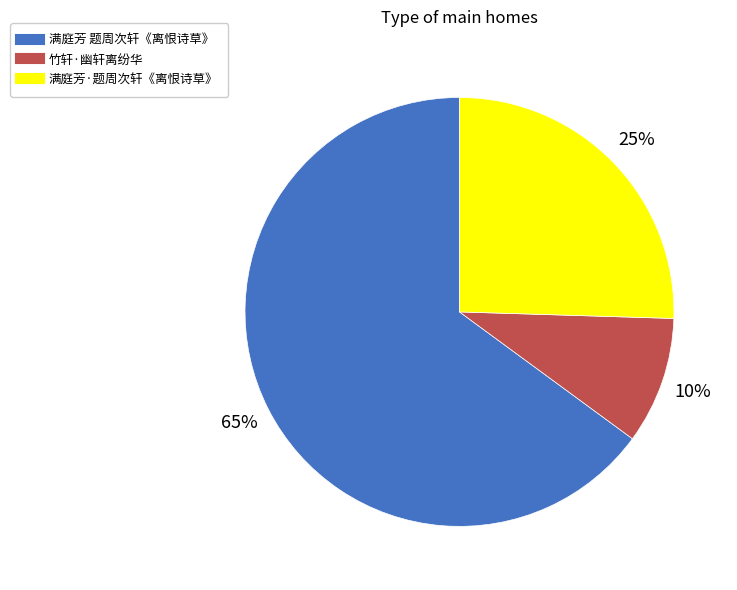

Rank the categories by value from lowest to highest.

竹轩·幽轩离纷华, 满庭芳·题周次轩《离恨诗草》, 满庭芳 题周次轩《离恨诗草》